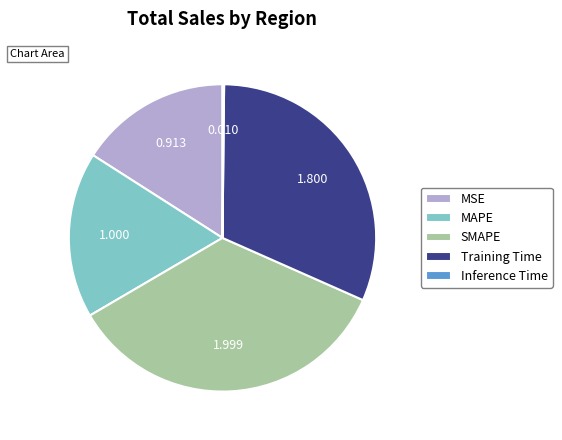

Which category has the biggest portion of the pie?

SMAPE